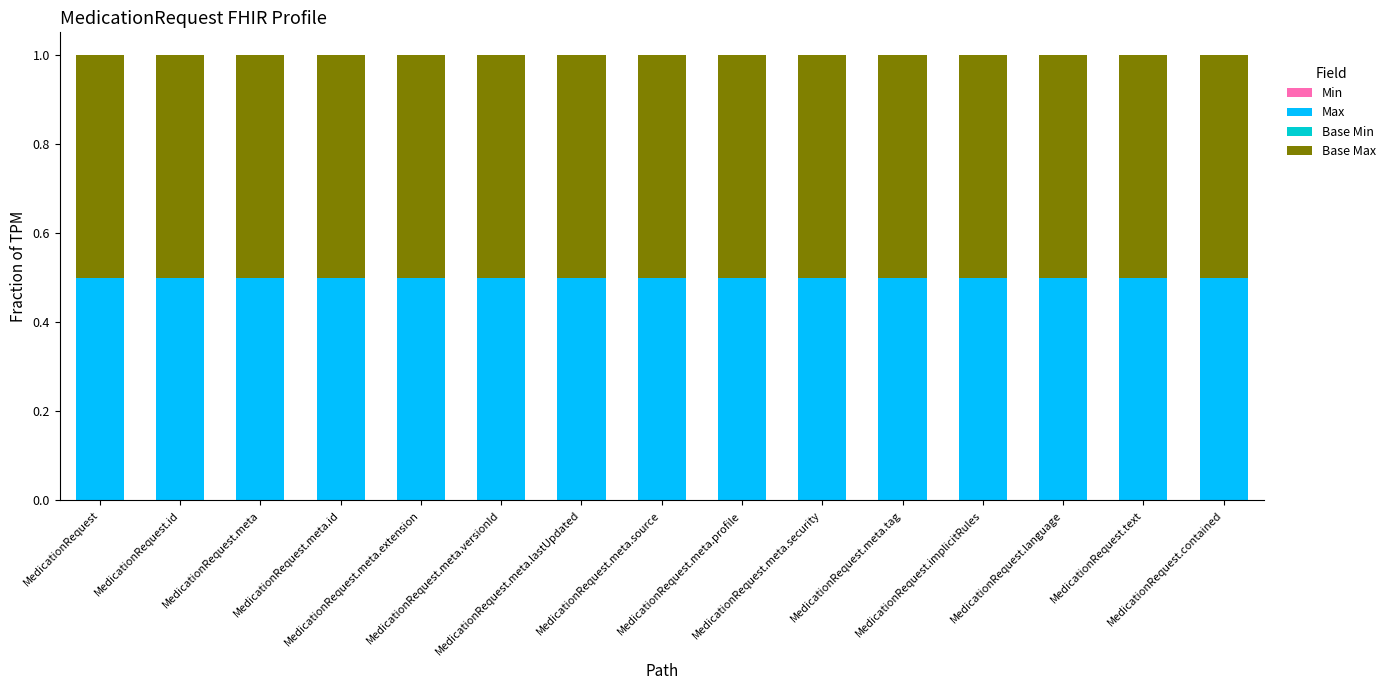

How many distinct data groups are displayed?

3